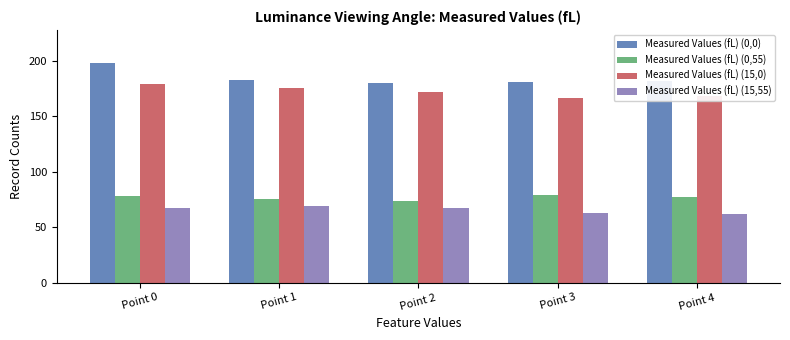

Rank the series at Point 2 from highest to lowest value.

Measured Values (fL) (0,0), Measured Values (fL) (15,0), Measured Values (fL) (0,55), Measured Values (fL) (15,55)